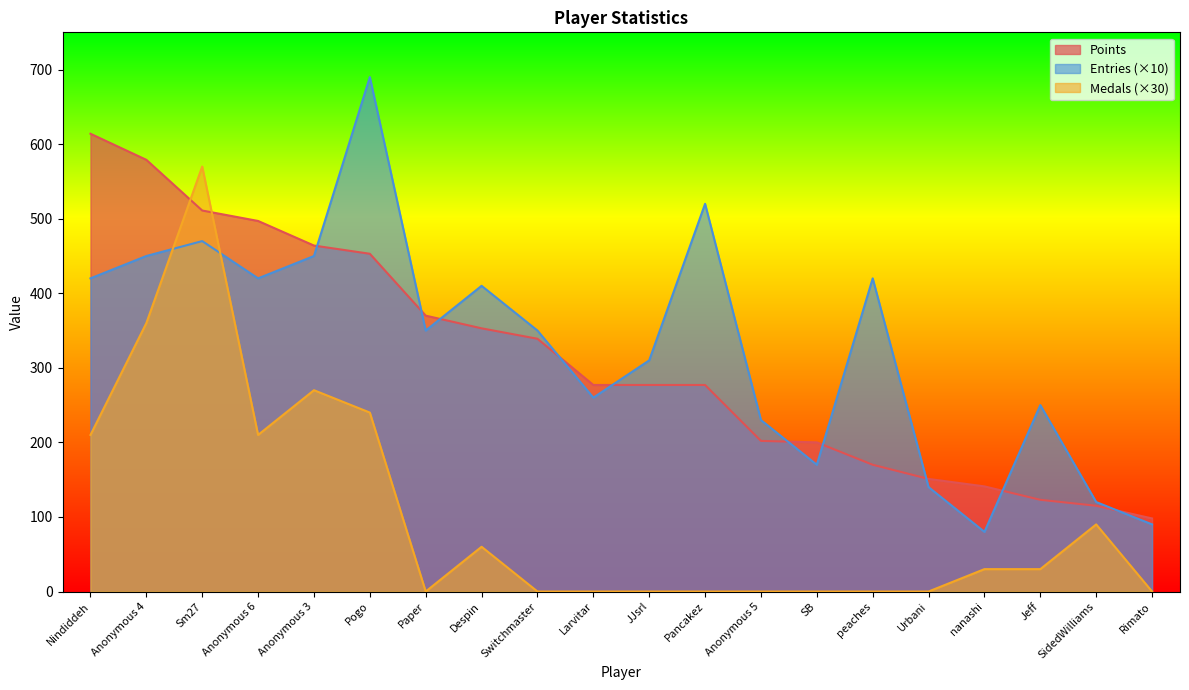

Count the number of data series in this chart.

3